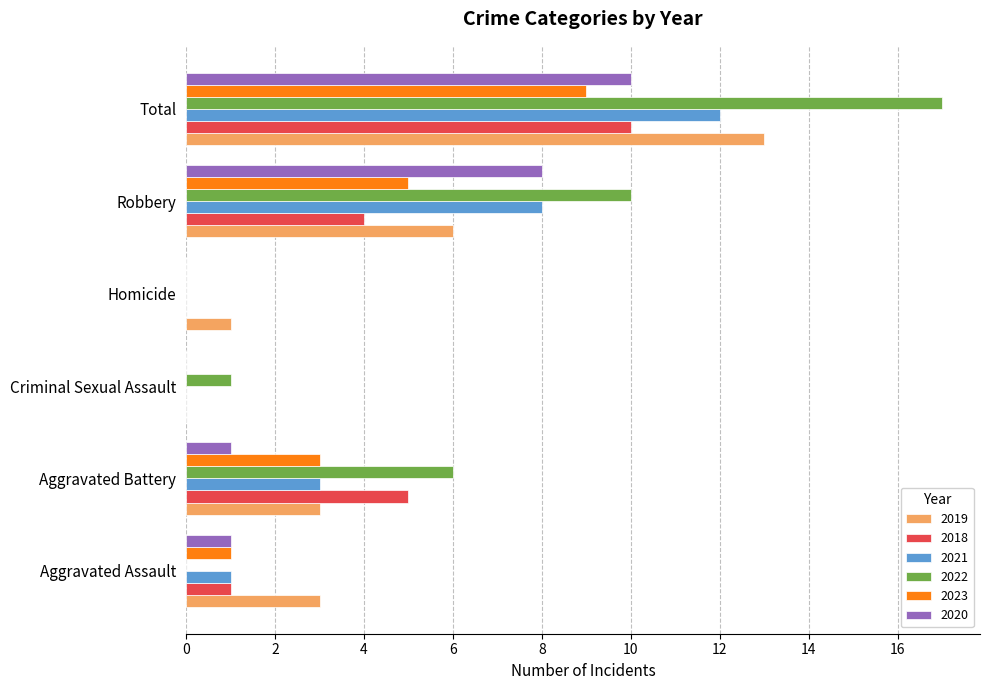

Between Aggravated Assault and Aggravated Battery, which series saw the biggest shift?

2022